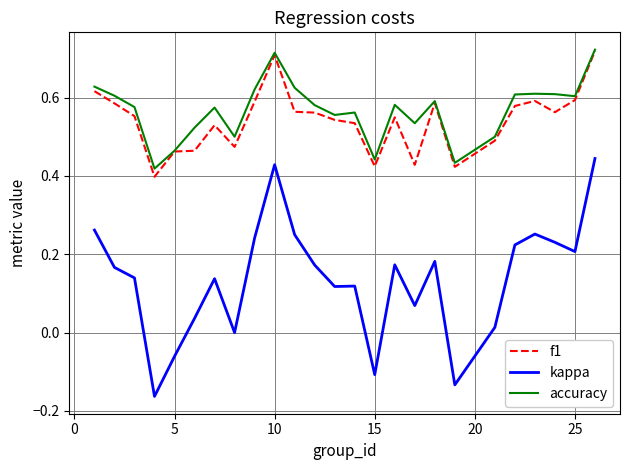

Which series has the largest range (max minus min)?

kappa